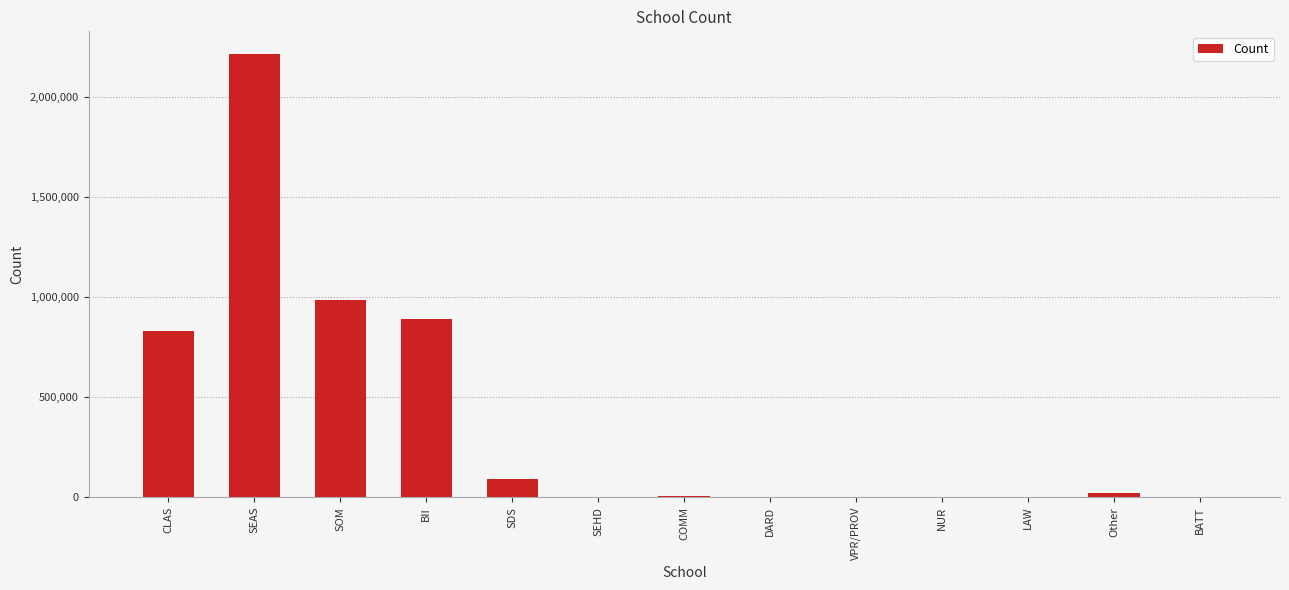

What is the sum of the values at CLAS and LAW?

830917.3